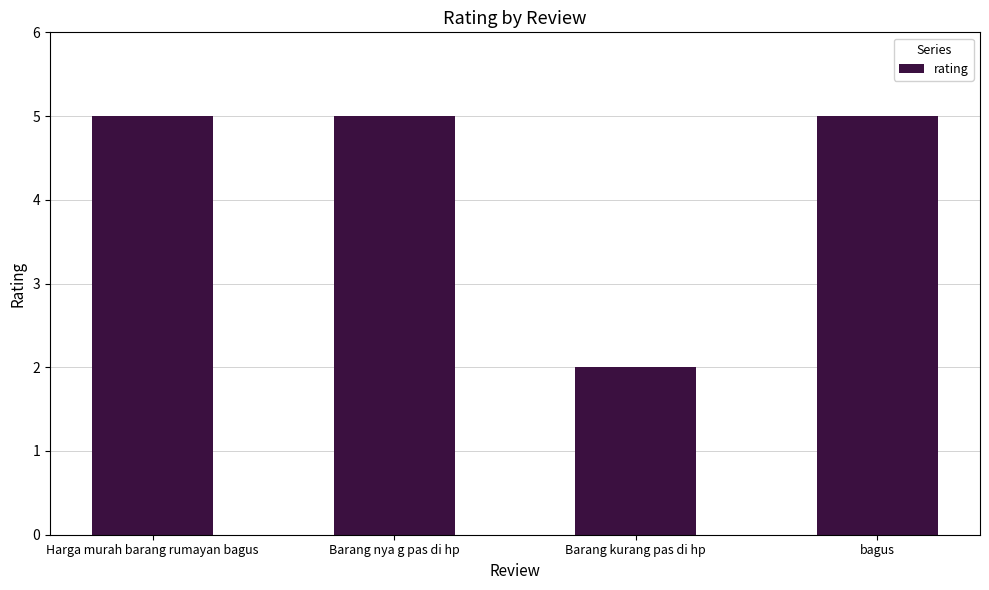

What is the difference between the maximum and minimum values?

3